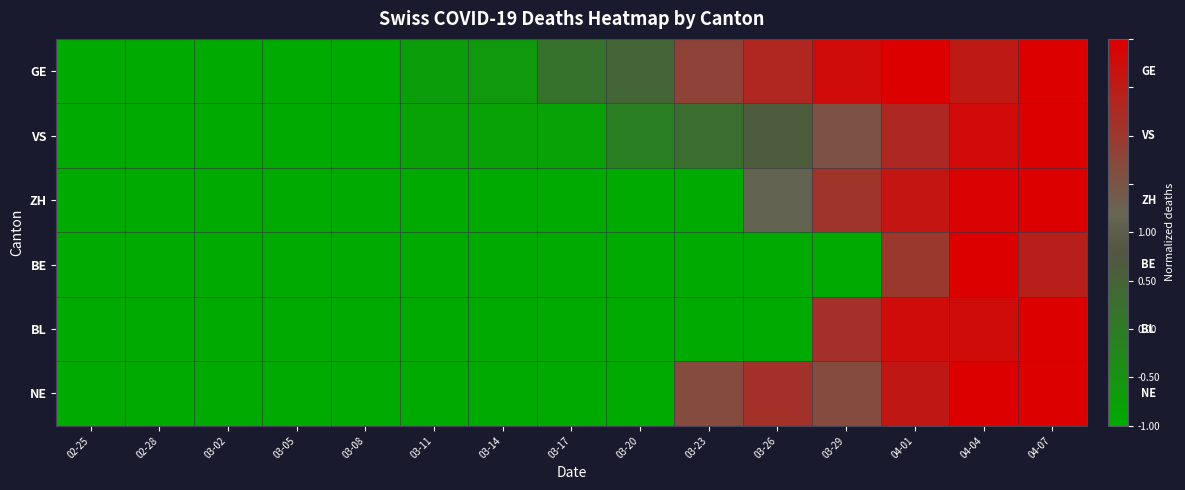

Reading left to right, transcribe all the data shown in this chart.

GE: 02-25=-1.0	02-28=-1.0	03-02=-1.0	03-05=-1.0	03-08=-1.0	03-11=-0.9	03-14=-0.8	03-17=-0.4	03-20=-0.3	03-23=0.4	03-26=0.7	03-29=0.9	04-01=1.0	04-04=0.8	04-07=1.0
VS: 02-25=-1.0	02-28=-1.0	03-02=-1.0	03-05=-1.0	03-08=-1.0	03-11=-0.9	03-14=-0.9	03-17=-0.9	03-20=-0.5	03-23=-0.4	03-26=-0.2	03-29=0.3	04-01=0.6	04-04=0.9	04-07=1.0
ZH: 02-25=-1.0	02-28=-1.0	03-02=-1.0	03-05=-1.0	03-08=-1.0	03-11=-1.0	03-14=-1.0	03-17=-1.0	03-20=-1.0	03-23=-1.0	03-26=0.1	03-29=0.5	04-01=0.8	04-04=1.0	04-07=1.0
BE: 02-25=-1.0	02-28=-1.0	03-02=-1.0	03-05=-1.0	03-08=-1.0	03-11=-1.0	03-14=-1.0	03-17=-1.0	03-20=-1.0	03-23=-1.0	03-26=-1.0	03-29=-1.0	04-01=0.5	04-04=1.0	04-07=0.7
BL: 02-25=-1.0	02-28=-1.0	03-02=-1.0	03-05=-1.0	03-08=-1.0	03-11=-1.0	03-14=-1.0	03-17=-1.0	03-20=-1.0	03-23=-1.0	03-26=-1.0	03-29=0.6	04-01=0.9	04-04=0.9	04-07=1.0
NE: 02-25=-1.0	02-28=-1.0	03-02=-1.0	03-05=-1.0	03-08=-1.0	03-11=-1.0	03-14=-1.0	03-17=-1.0	03-20=-1.0	03-23=0.3	03-26=0.6	03-29=0.3	04-01=0.8	04-04=1.0	04-07=1.0